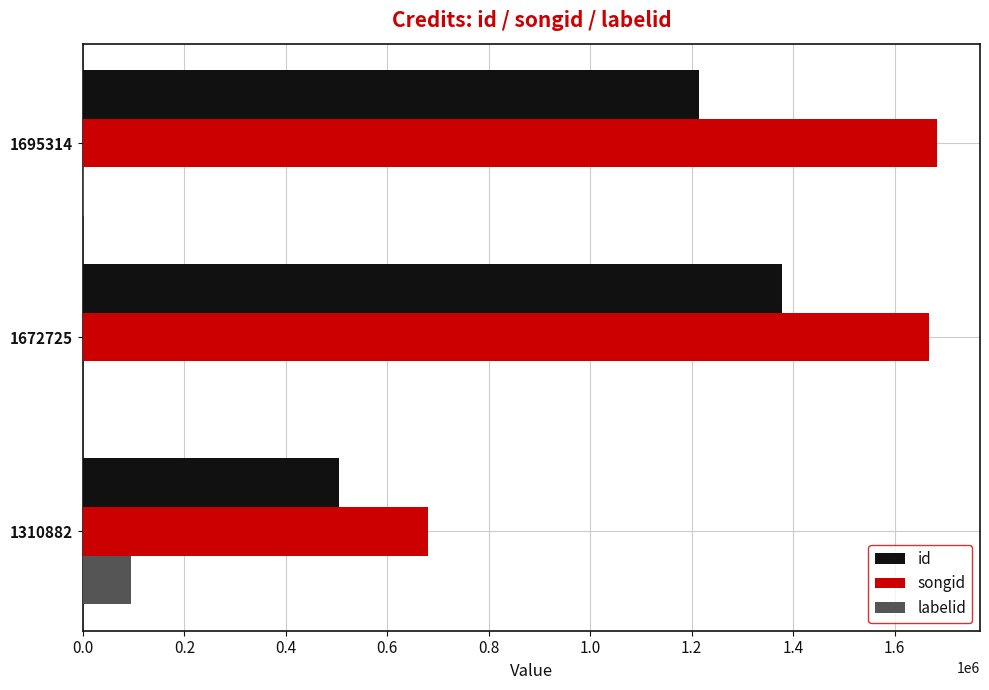

How many categories are shown in the chart?

3